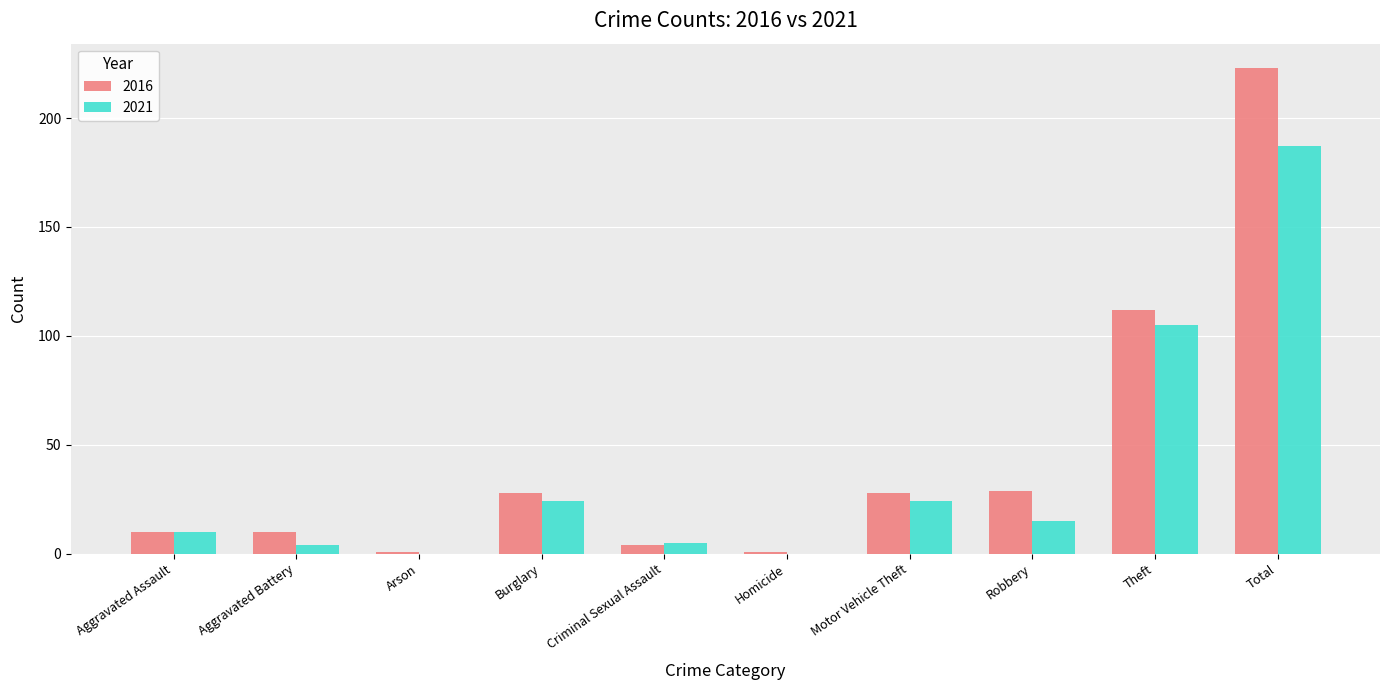

What is the total value across all series at Motor Vehicle Theft?

52